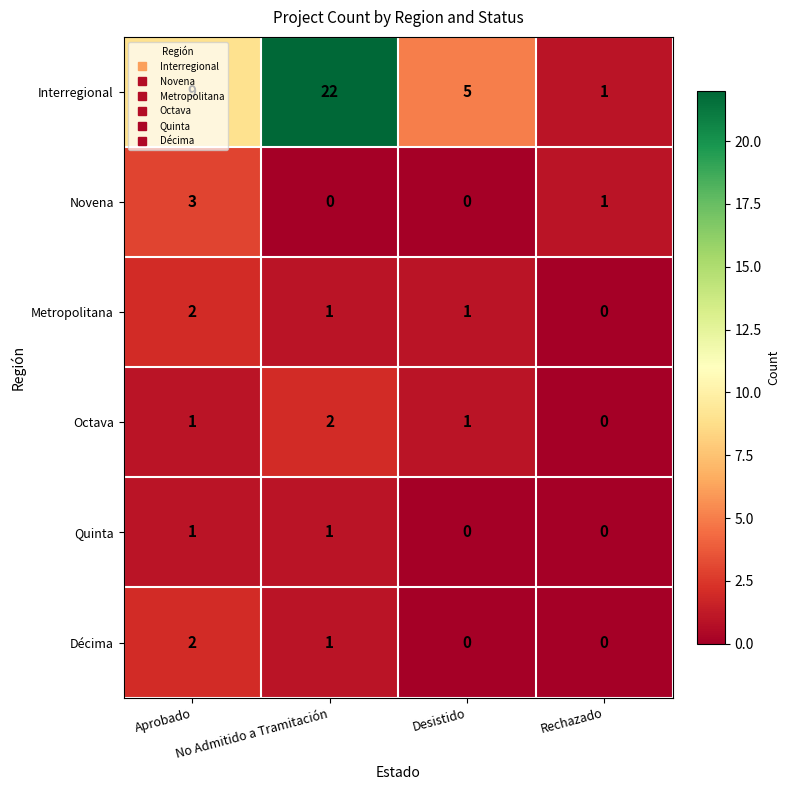

What is the spread (max minus min) of values at Desistido?

5